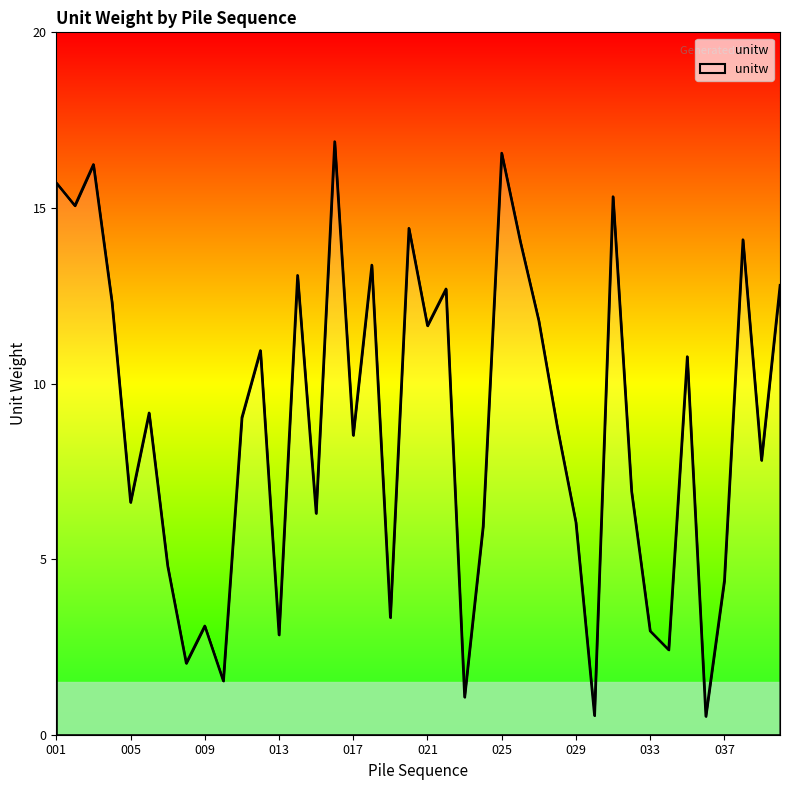

How many lines are shown in the chart?

1